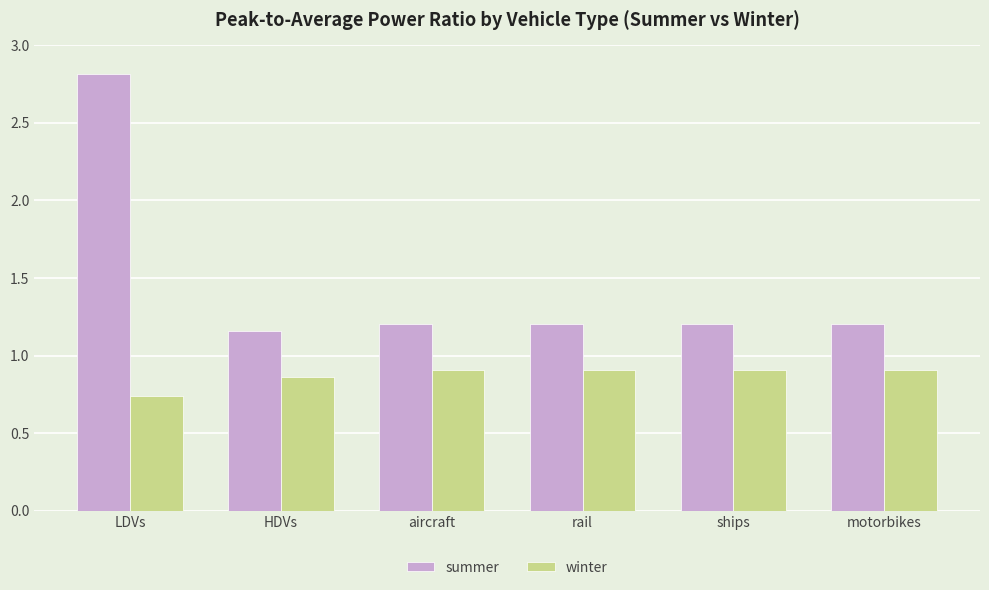

True or false: summer has a value of 0.9 at LDVs.

False